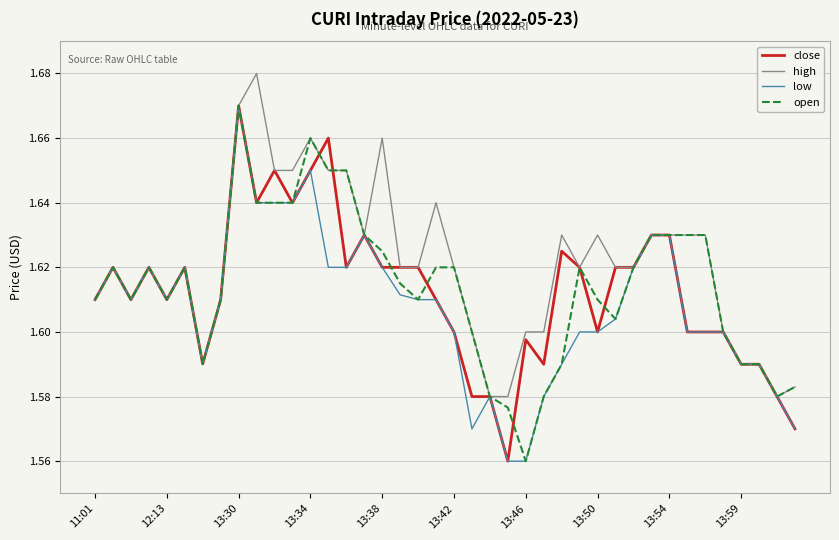

At how many categories does at least one series exceed 1?

40